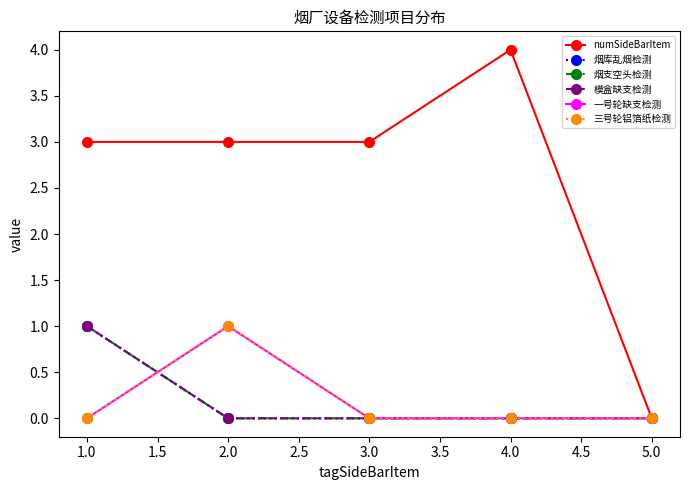

Reading right to left, transcribe all the data shown in this chart.

numSideBarItem: 0	4	3	3	3
烟库乱烟检测: 0	0	0	0	1
烟支空头检测: 0	0	0	0	1
模盒缺支检测: 0	0	0	0	1
一号轮缺支检测: 0	0	0	1	0
三号轮铝箔纸检测: 0	0	0	1	0